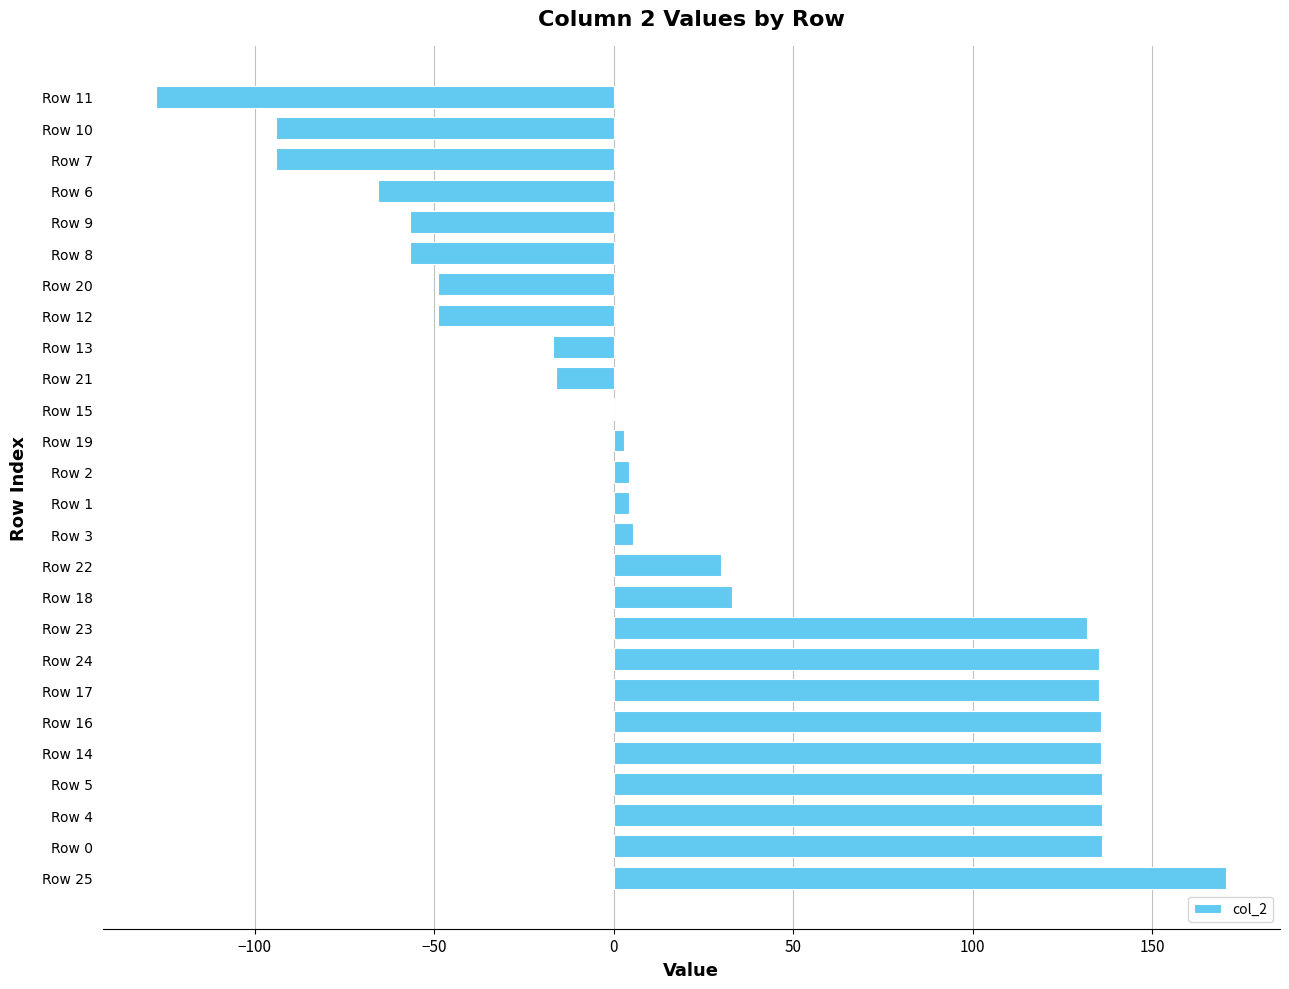

At which category does the chart reach its peak across all series?

Row 25